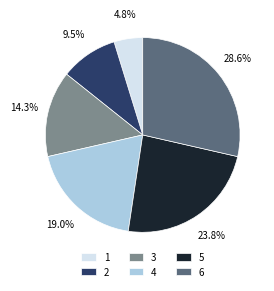

Which has a higher value, 4 or 2?

4